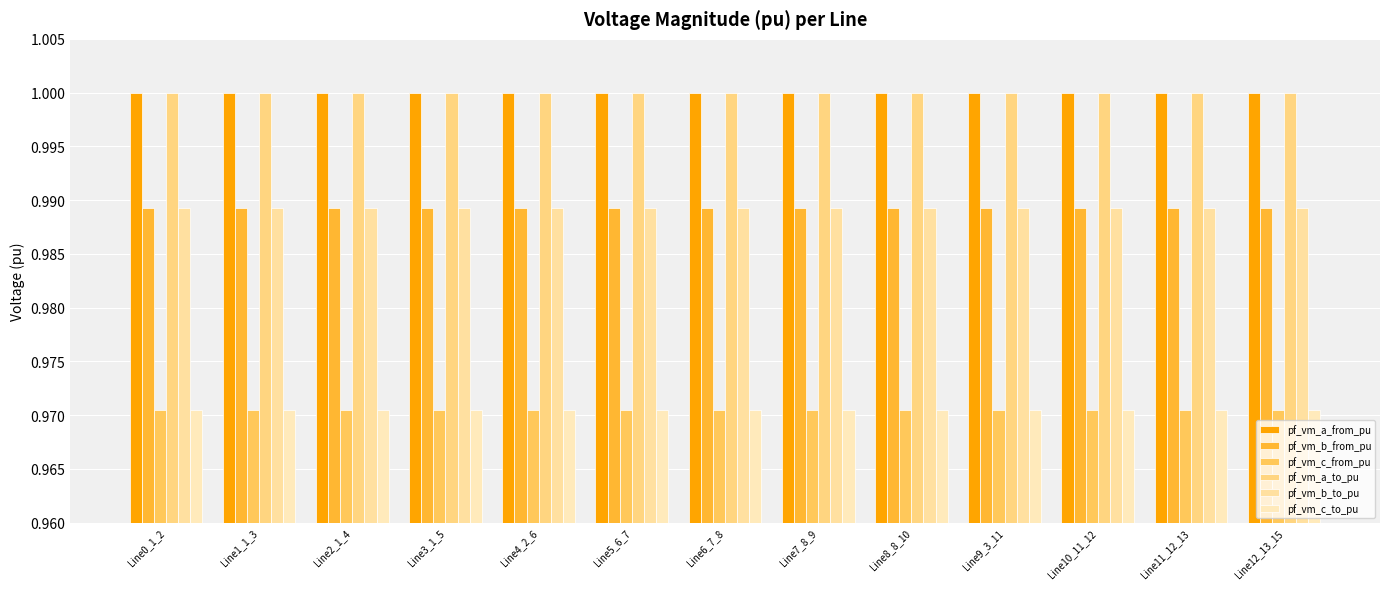

Does the chart contain any negative values?

No